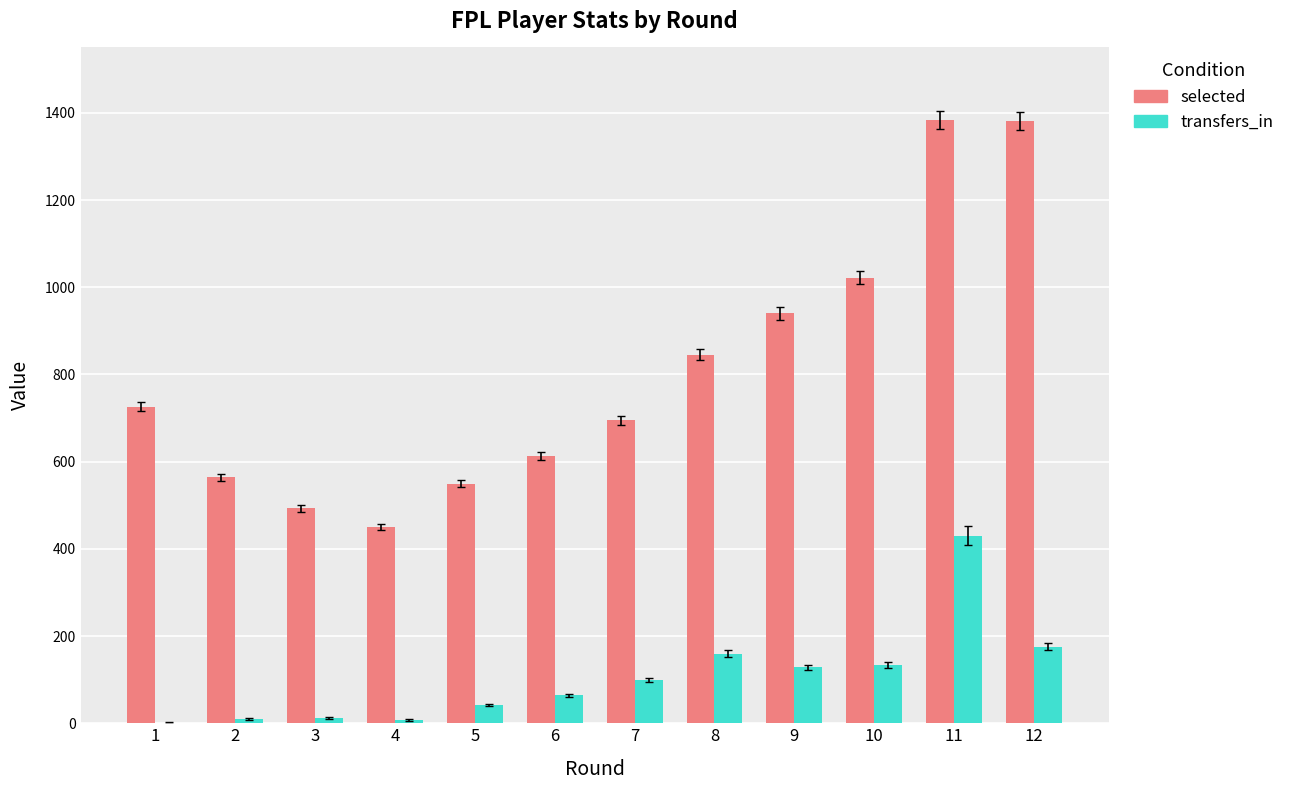

Which series has the largest total across all categories?

selected